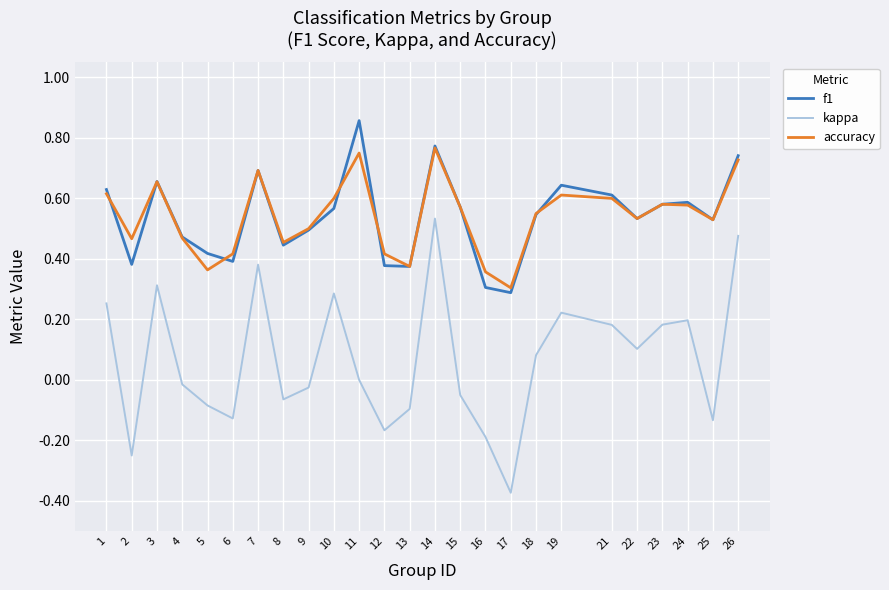

True or false: kappa and f1 intersect in this chart.

False